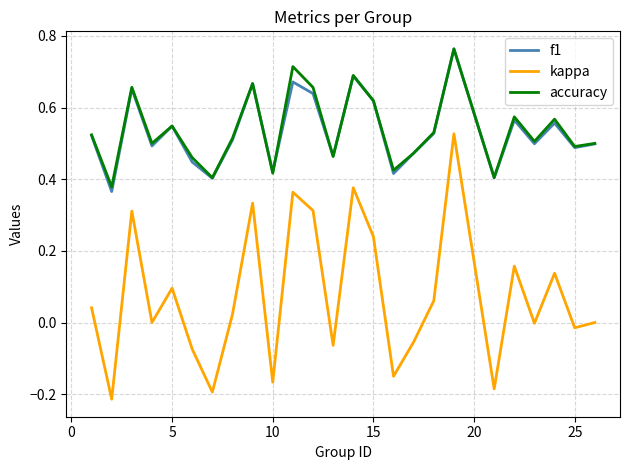

How many interior local valleys does the accuracy series have?

9